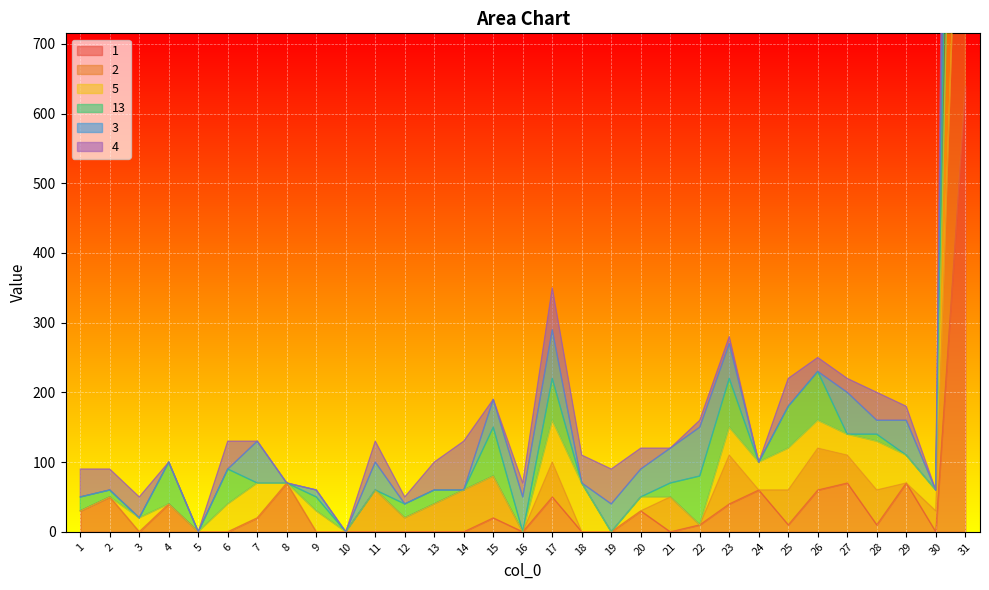

What is the difference between the second highest and second lowest values in the 13 series?

230